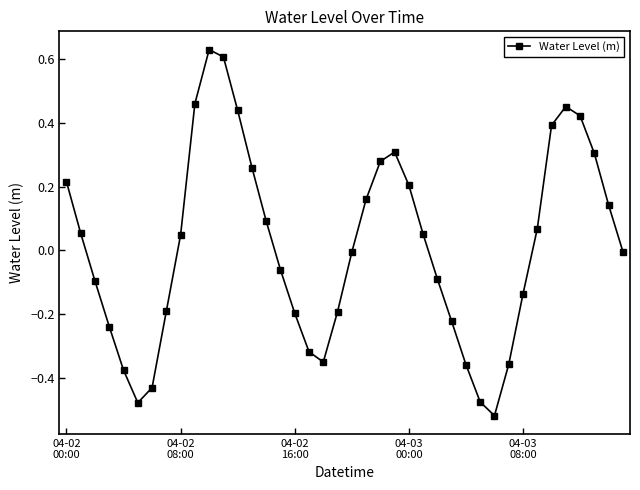

Does the chart have visible grid lines?

No